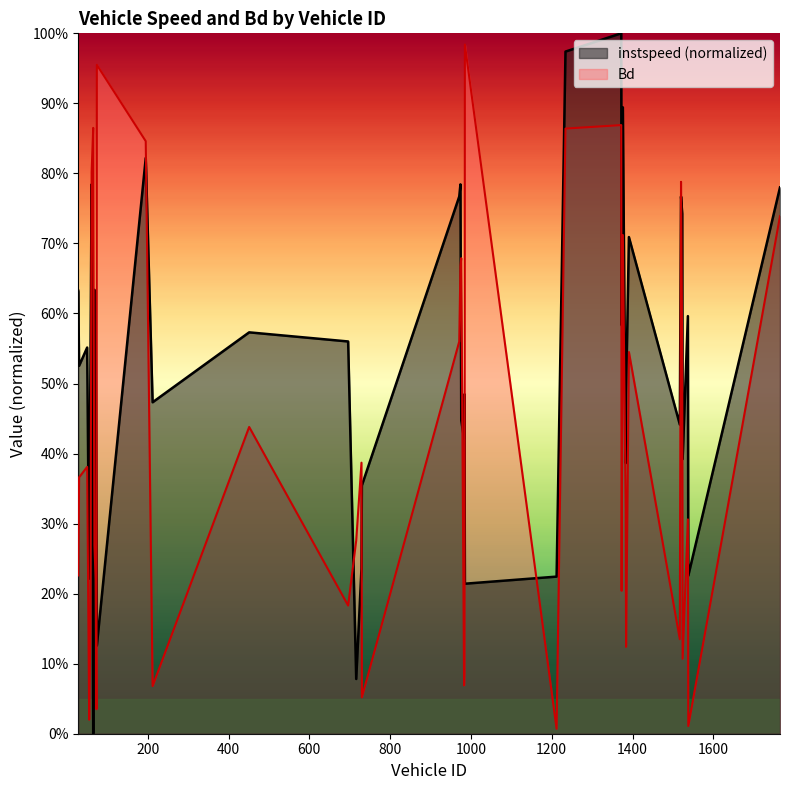

True or false: Bd and instspeed cross at least once.

True